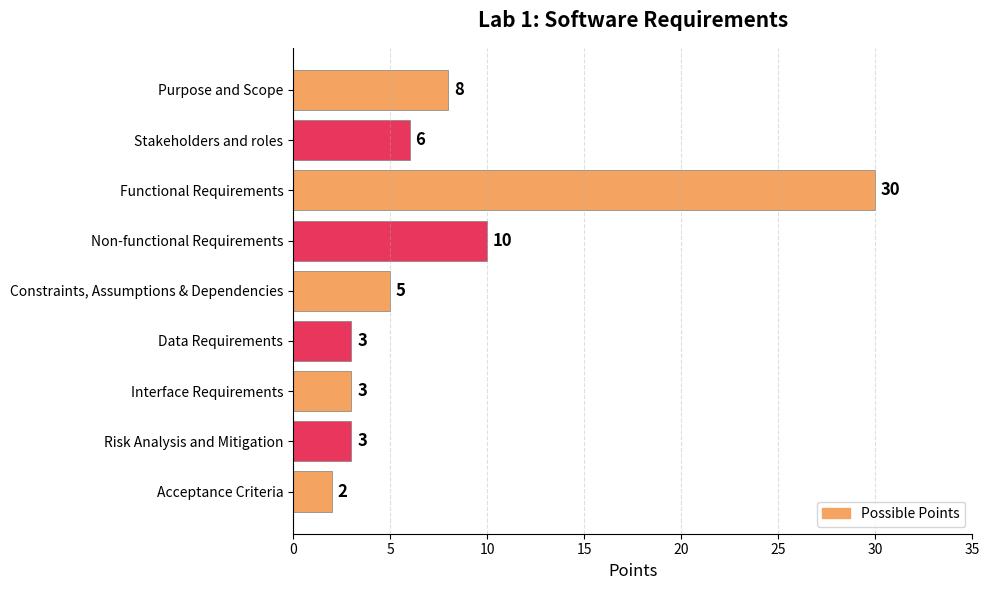

Are the bars grouped side by side (vs. stacked)?

No